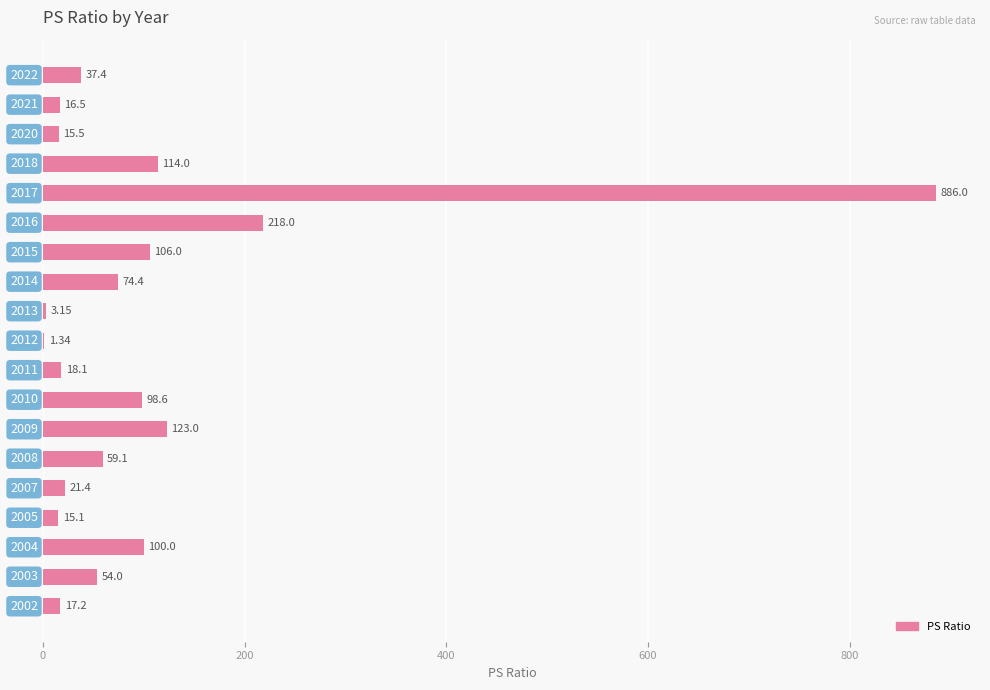

How many categories are shown in the chart?

19